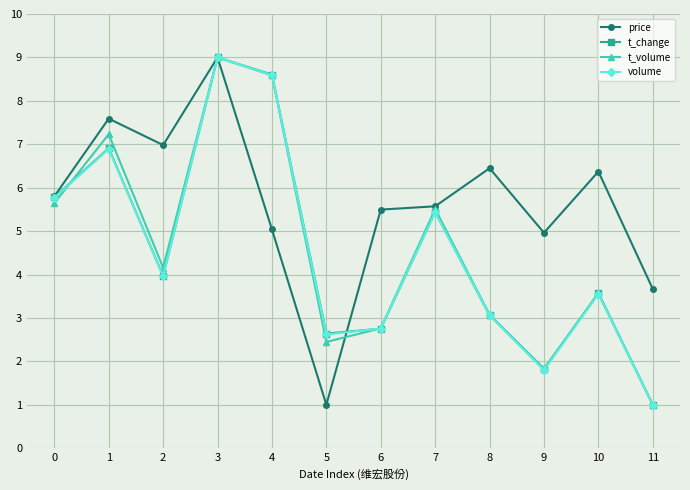

Is the value of price at 10 greater than the value of t_change at 3?

No